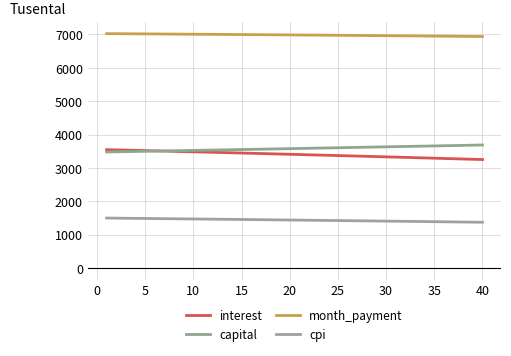

At how many categories does at least one series exceed 5472?

40